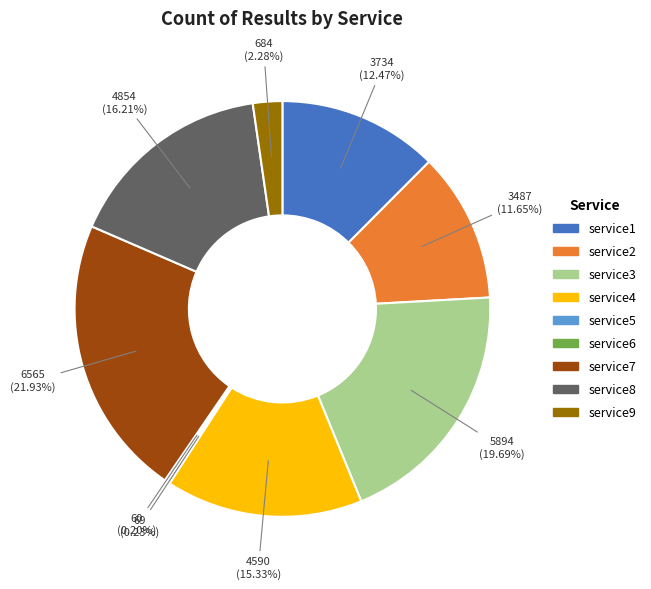

Is there a majority slice in this chart?

No